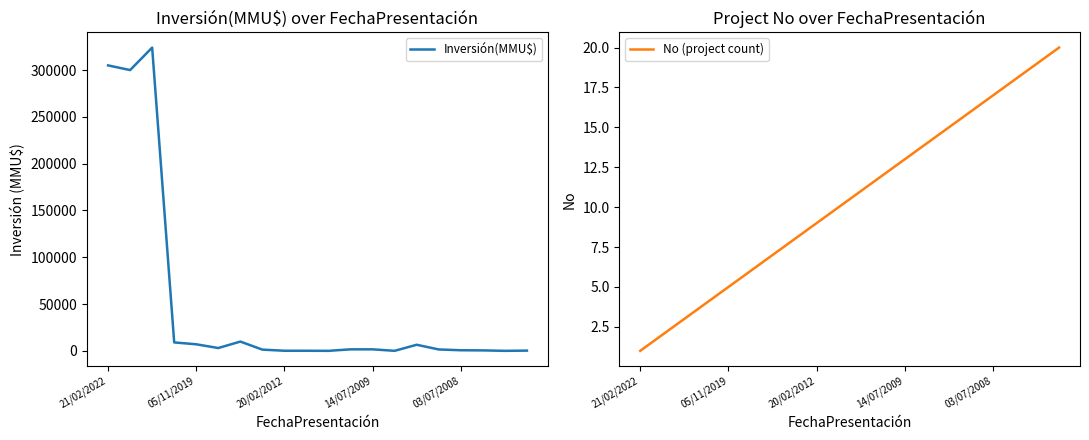

The value of No (project count) at 20/02/2012 is 9. True or false?

True